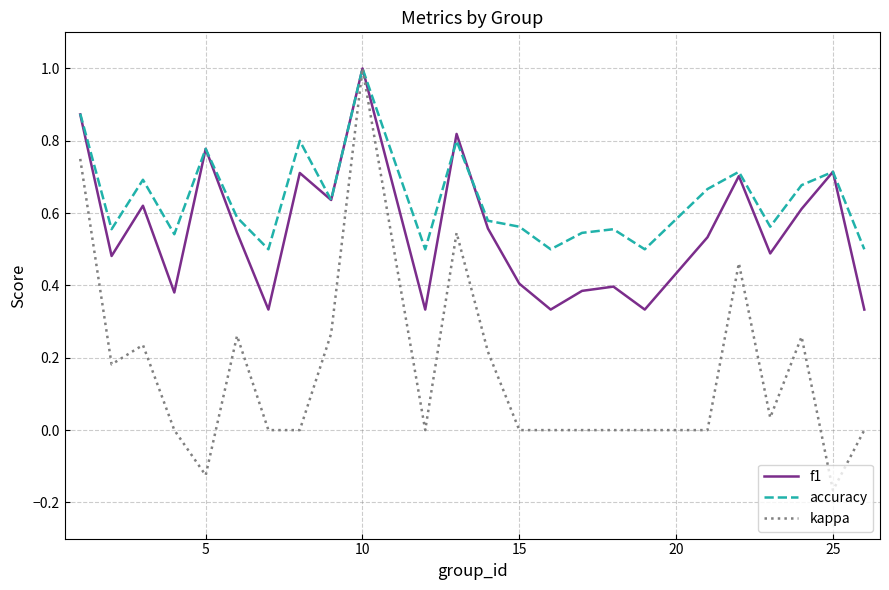

Does the chart display data point markers on the line(s)?

No